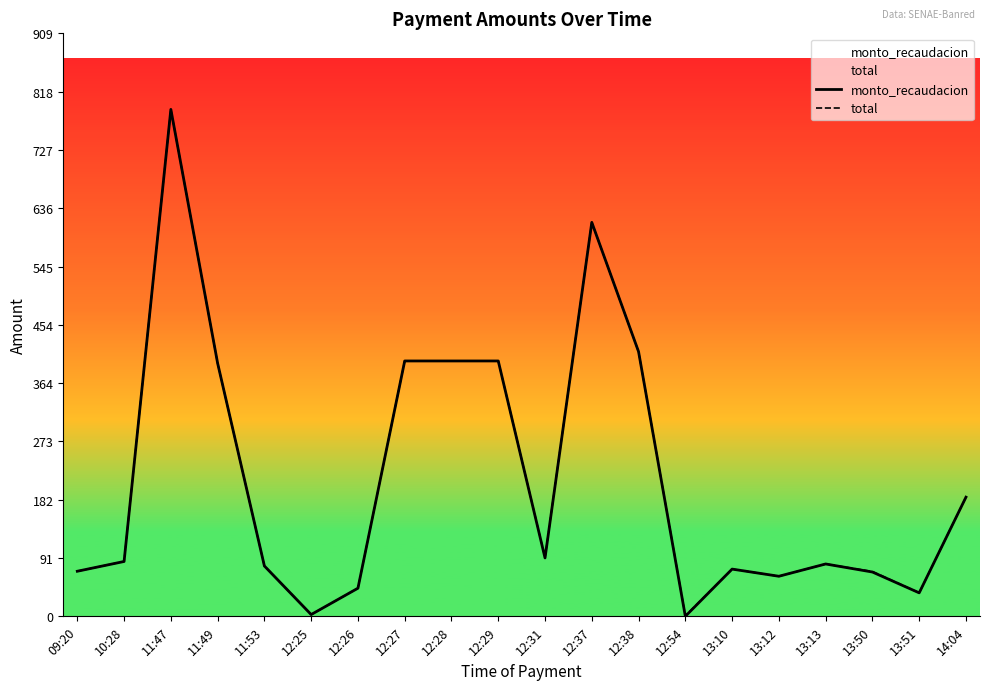

Read the monto_recaudacion value at 10:28.

85.5